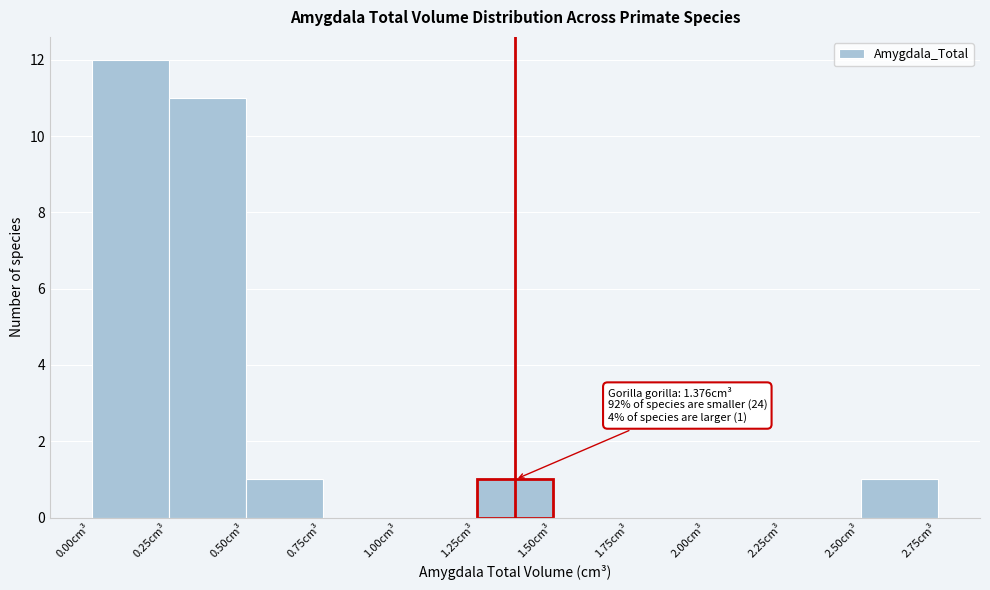

Which range on the x-axis has the tallest bar?

0.00 to 0.25